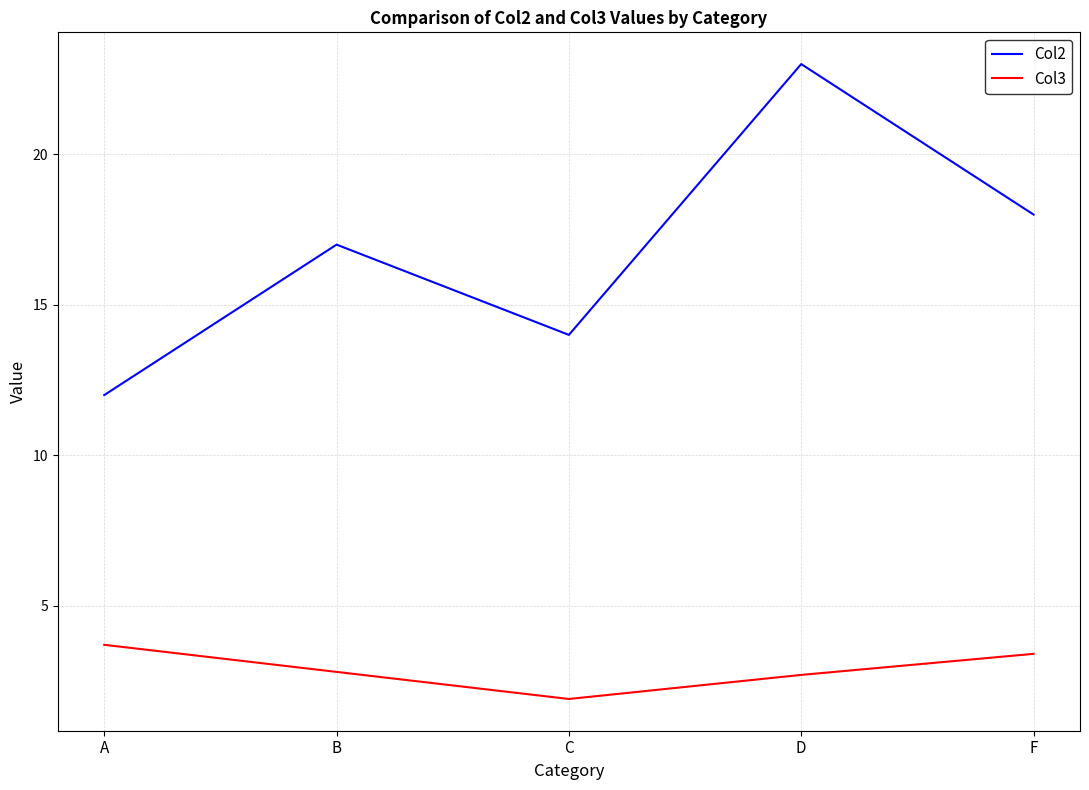

What position from the left is A?

1